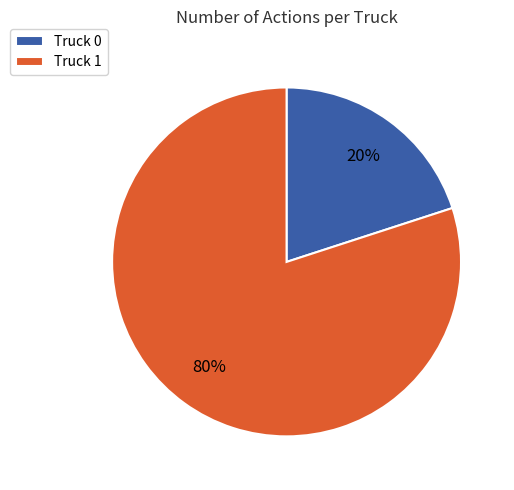

Rank the categories by value from lowest to highest.

Truck 0, Truck 1